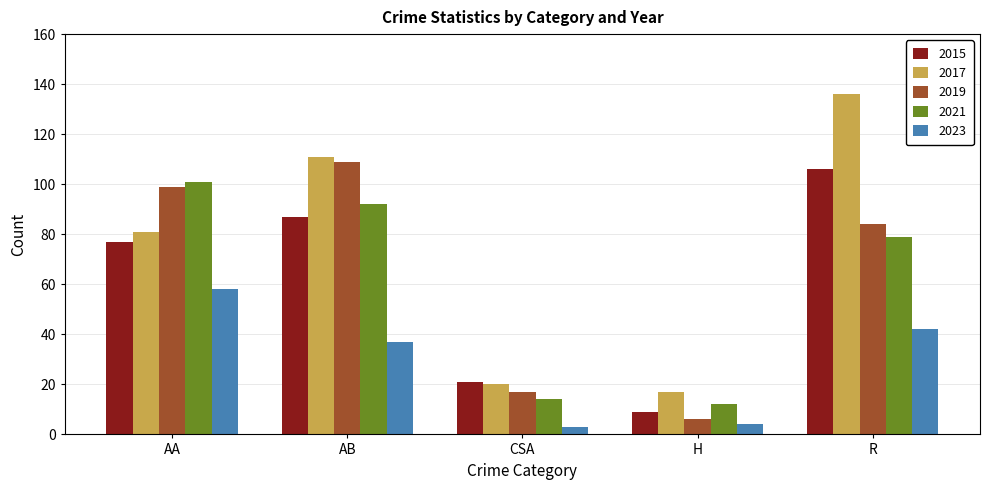

What is the value of the 2021 bar at the 2nd from the left?

92